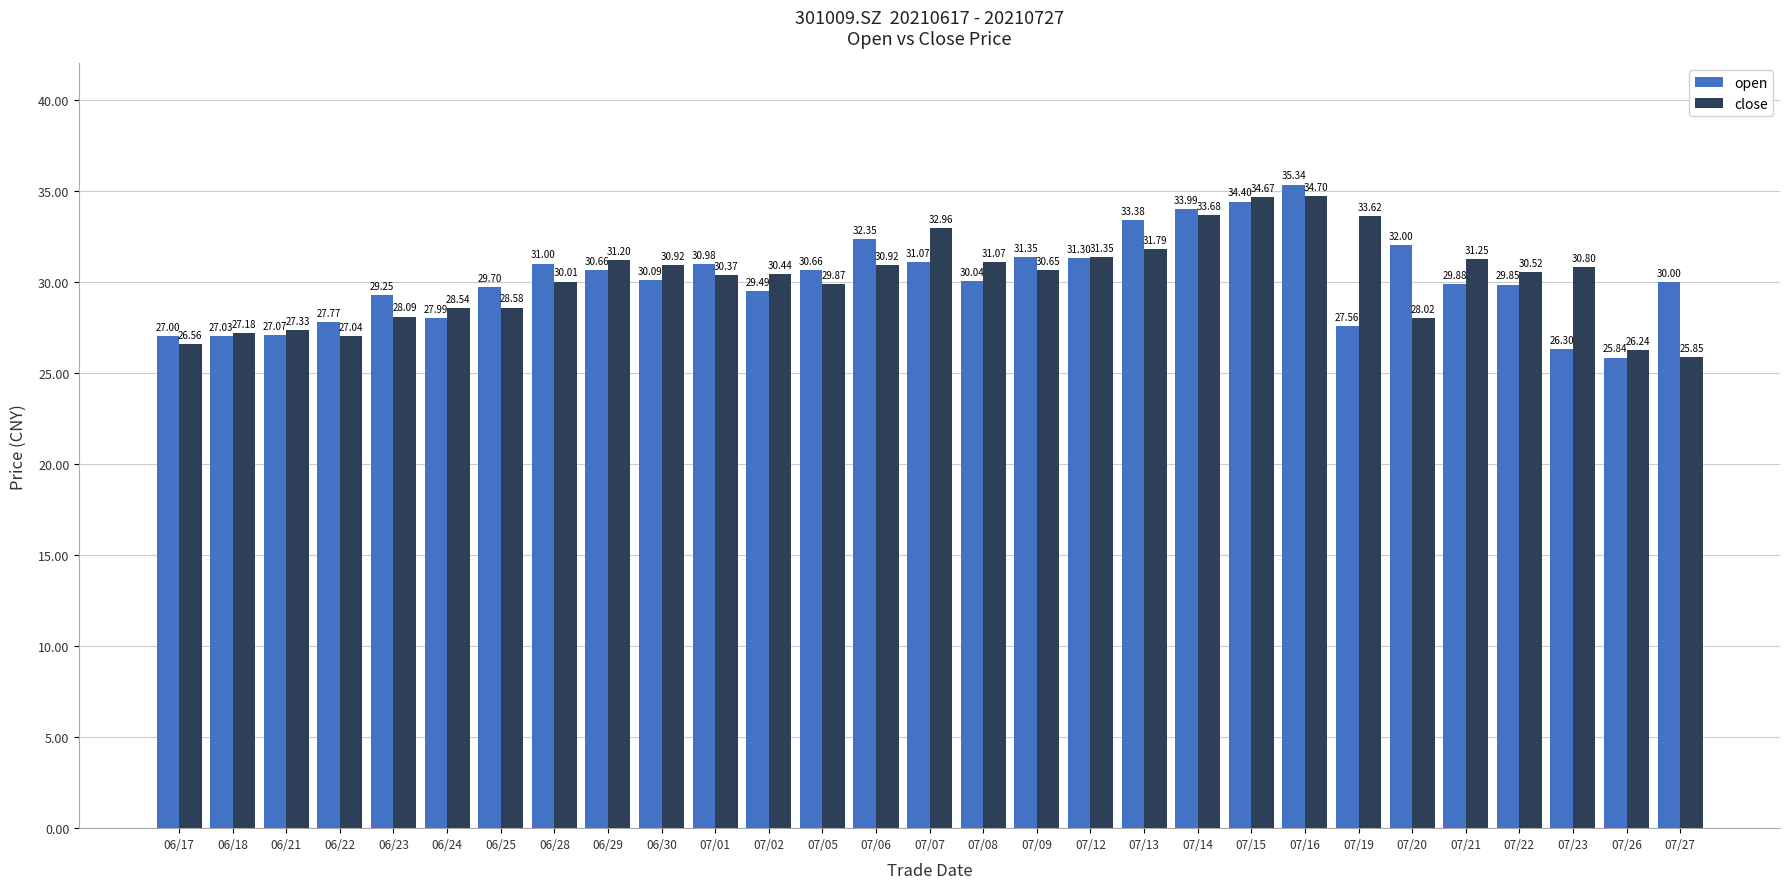

Rank the series by their average value, from lowest to highest.

open, close